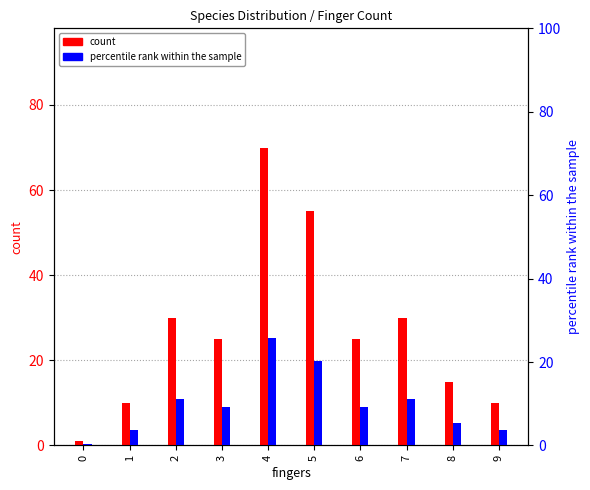

Reading right to left, list all the values displayed in this chart.

count: 9=10.0	8=15.0	7=30.0	6=25.0	5=55.0	4=70.0	3=25.0	2=30.0	1=10.0	0=1.0
percentile rank within the sample: 9=3.7	8=5.5	7=11.1	6=9.2	5=20.3	4=25.8	3=9.2	2=11.1	1=3.7	0=0.4